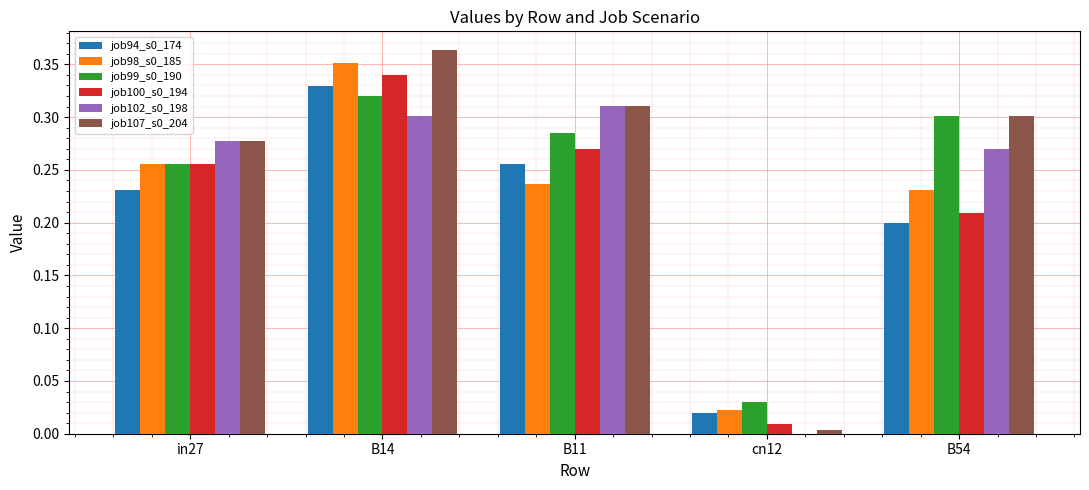

Count the number of categories in the chart.

5